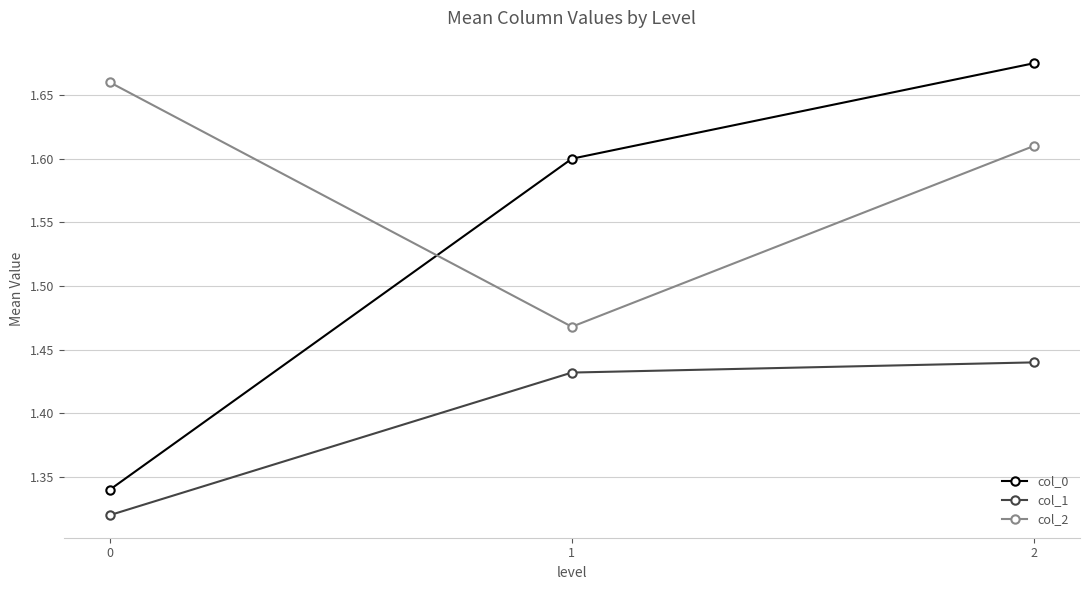

Rank the series by their average value, from lowest to highest.

col_1, col_0, col_2